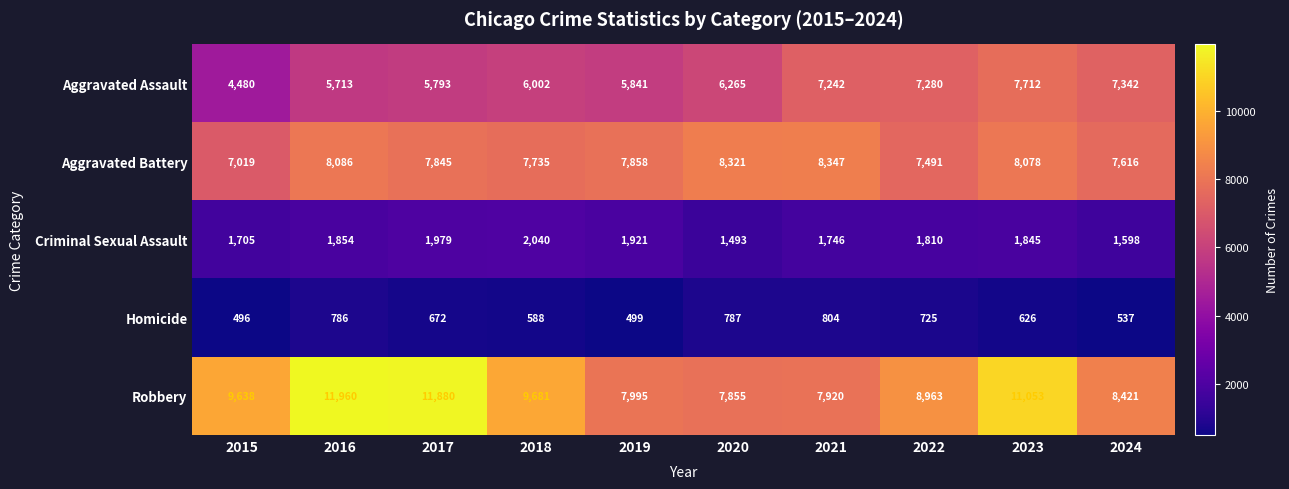

At which label does Aggravated Battery reach its peak?

2021